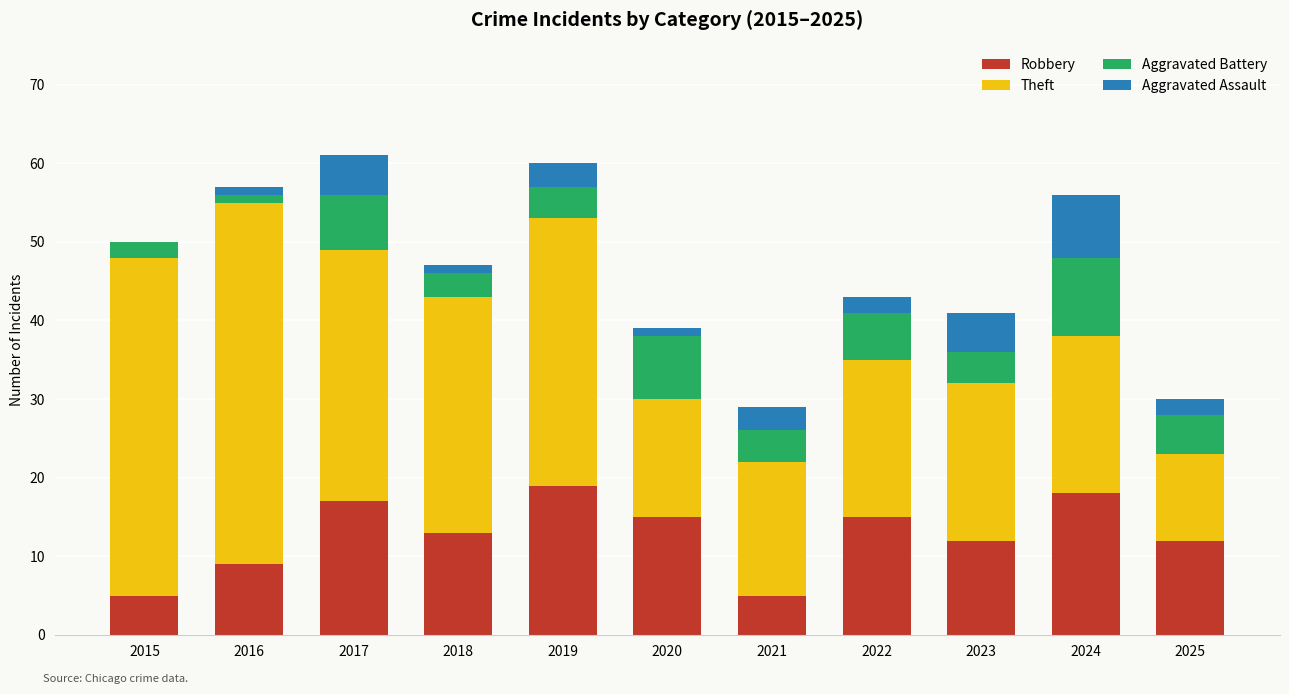

What is the sum of all Robbery values?

140